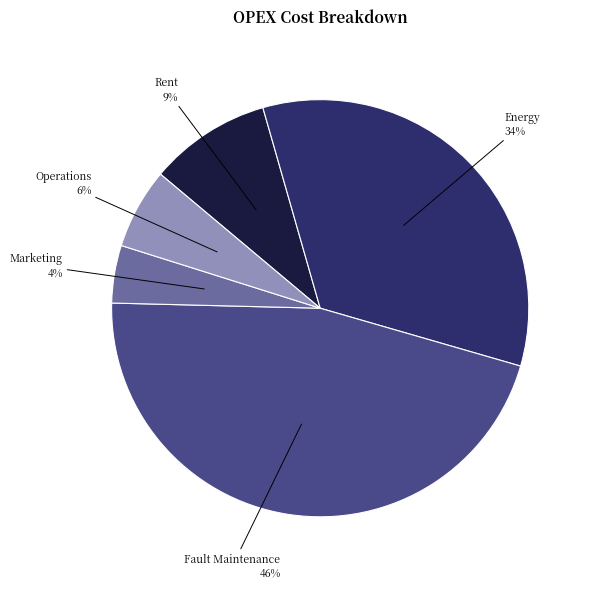

Is there a majority slice in this chart?

No